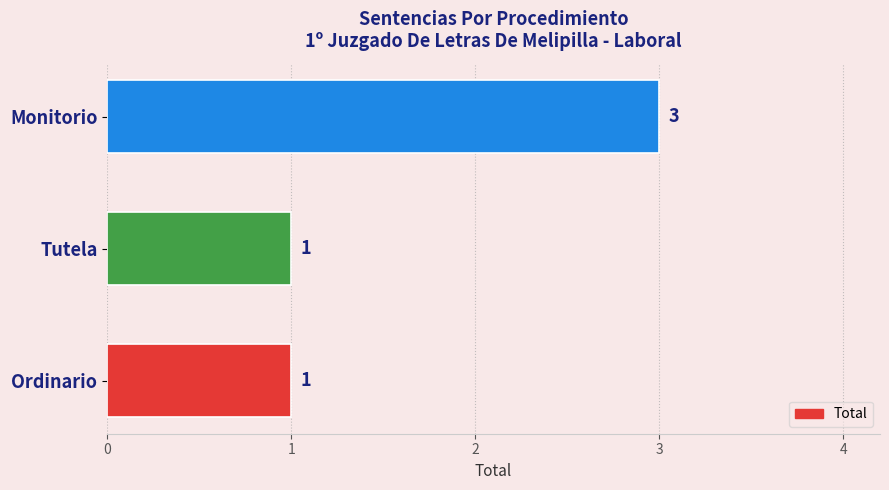

What is the sum of all values?

5